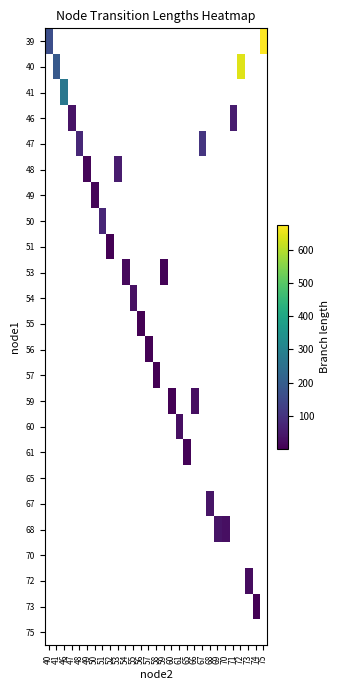

Which category has the lowest value across all series?

52